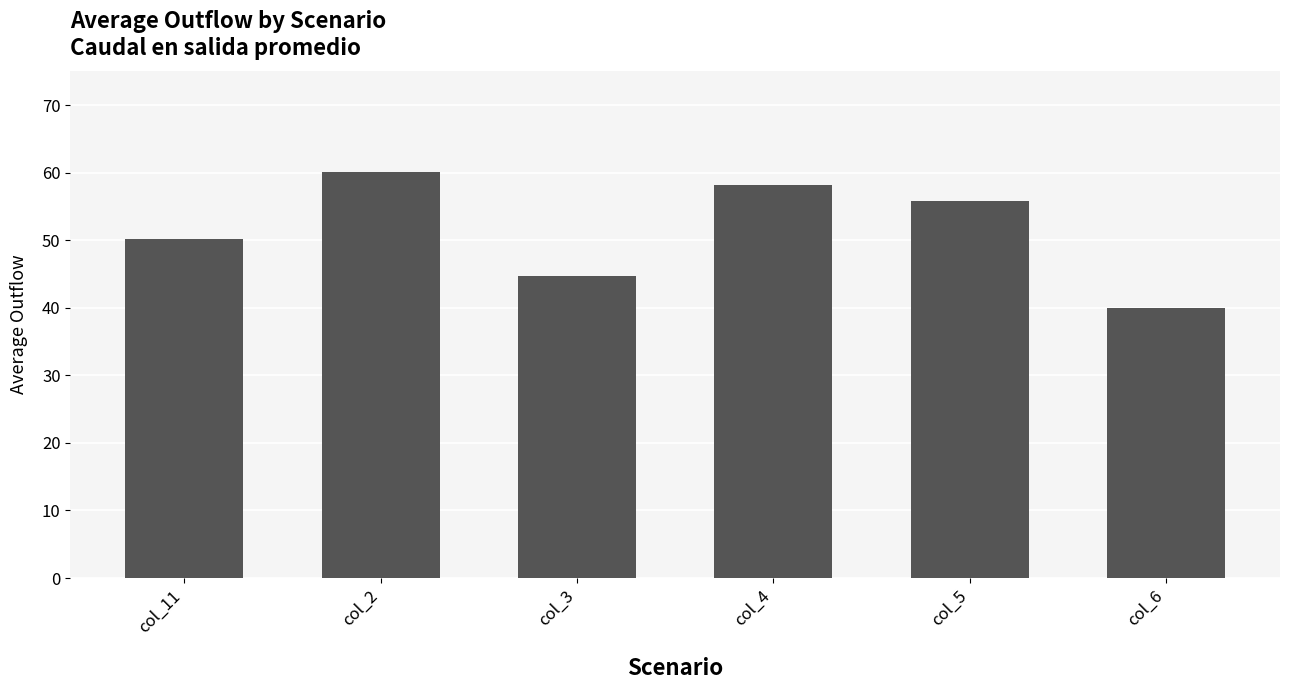

The value at col_11 is 34.4. True or false?

False